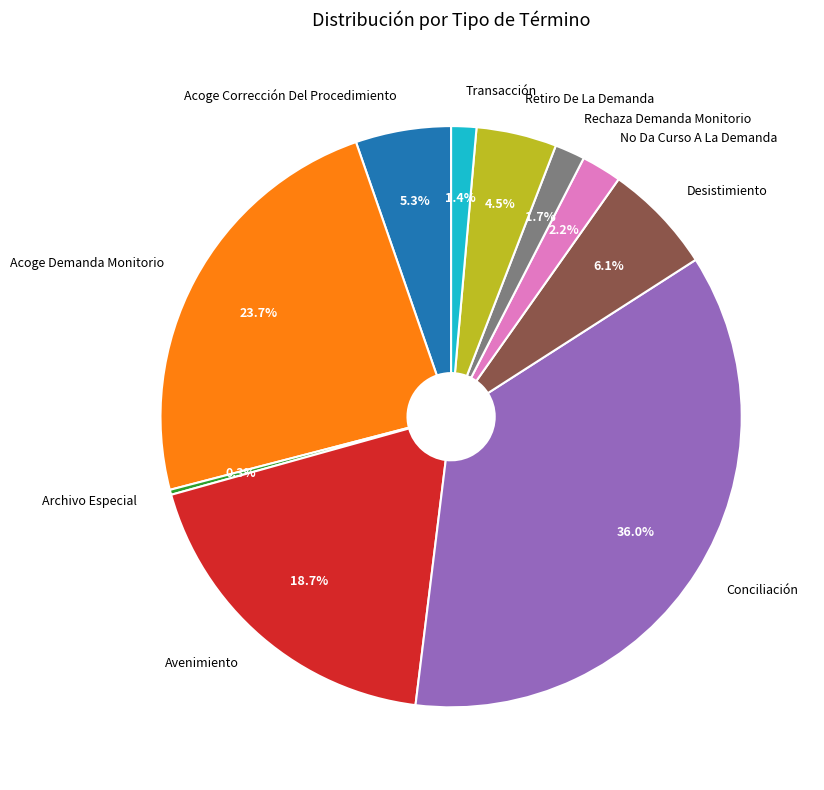

Which has a higher value, Archivo Especial or Desistimiento?

Desistimiento